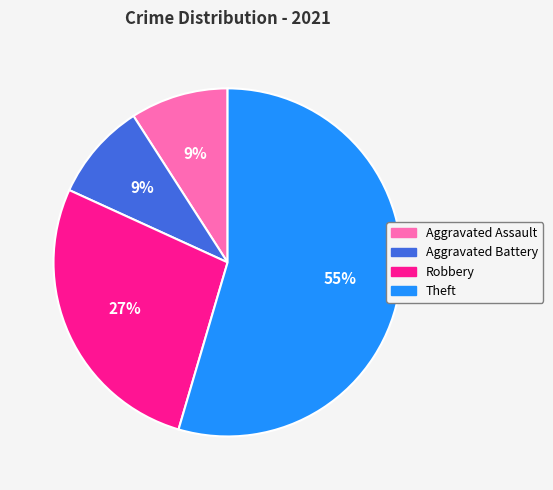

Approximately how many times larger is the value at Aggravated Assault compared to Aggravated Battery?

1.0